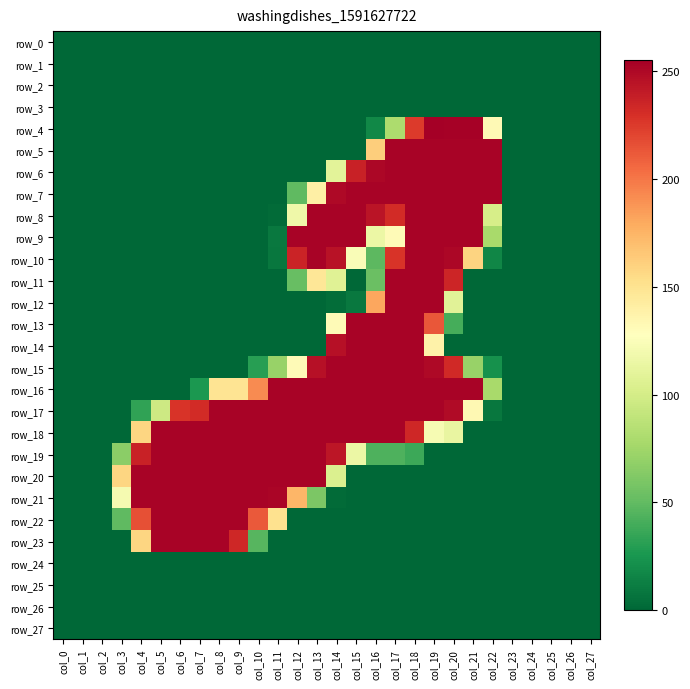

At which category is the sum across all series the highest?

col_18